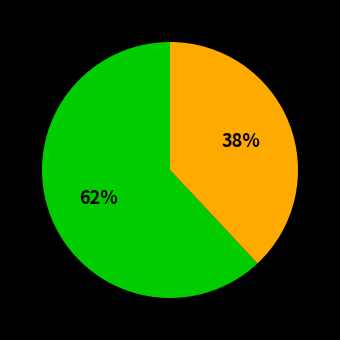

How many segments does this pie chart have?

2